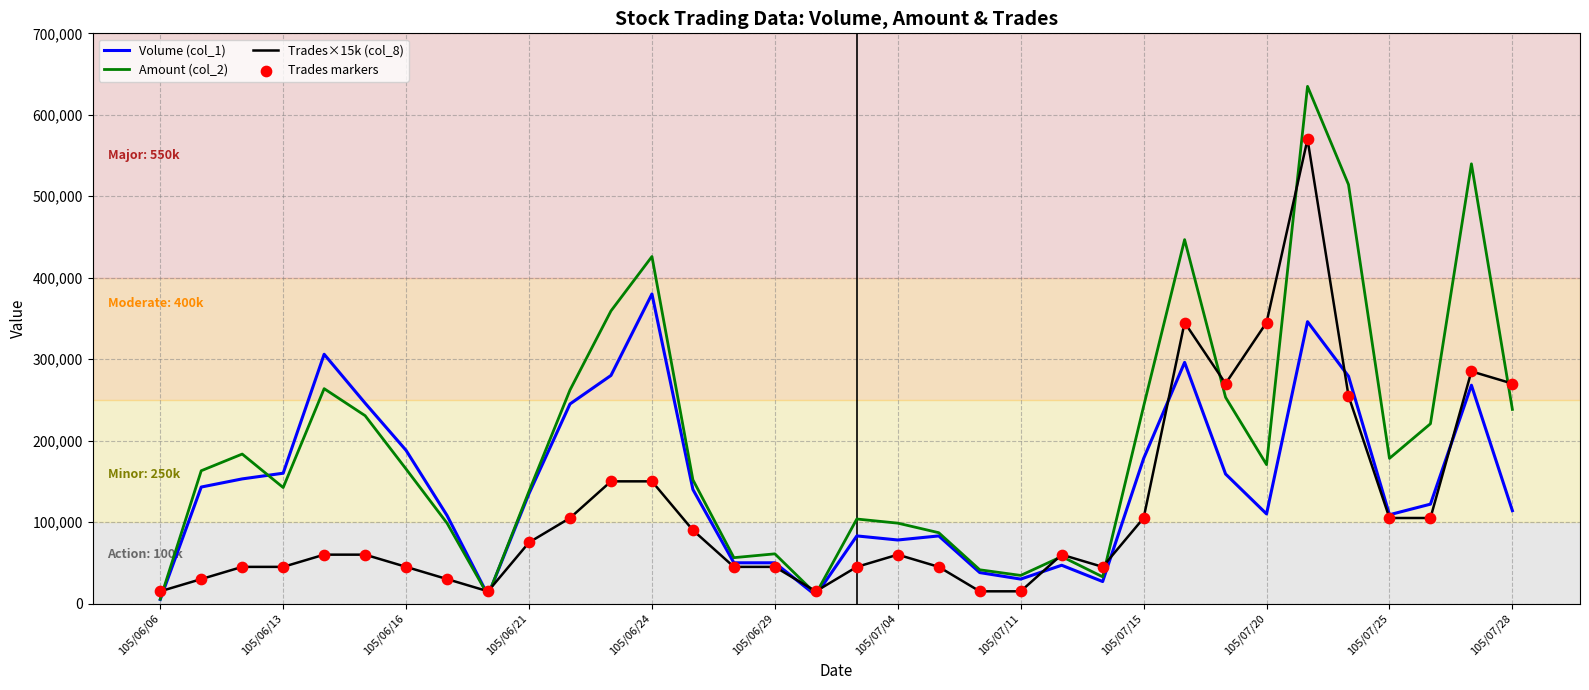

Which series has the largest total across all categories?

Amount (col_2)